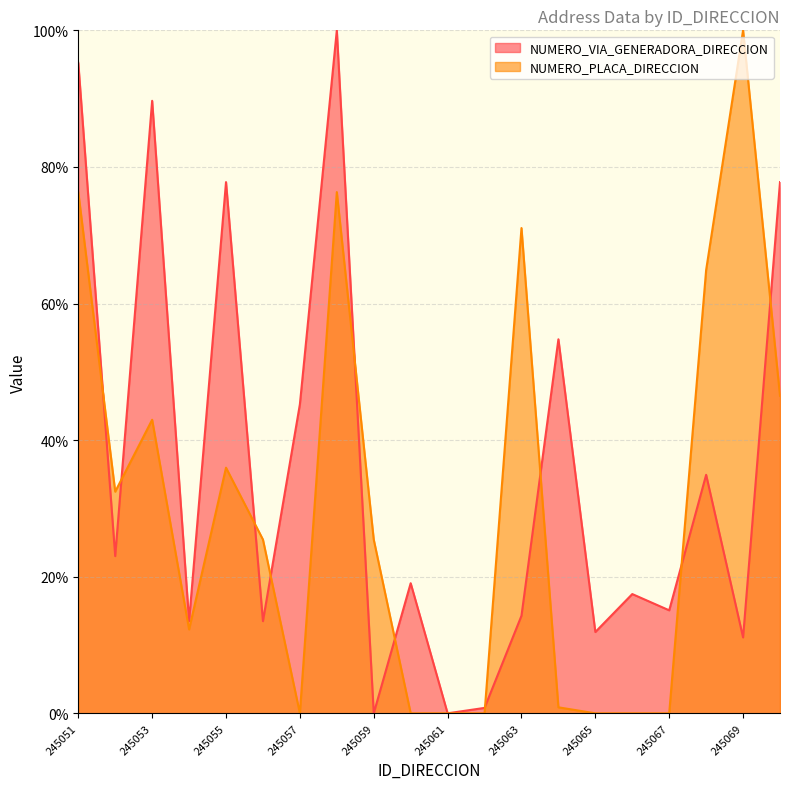

What is the spread (max minus min) of values at 245051?

18.9